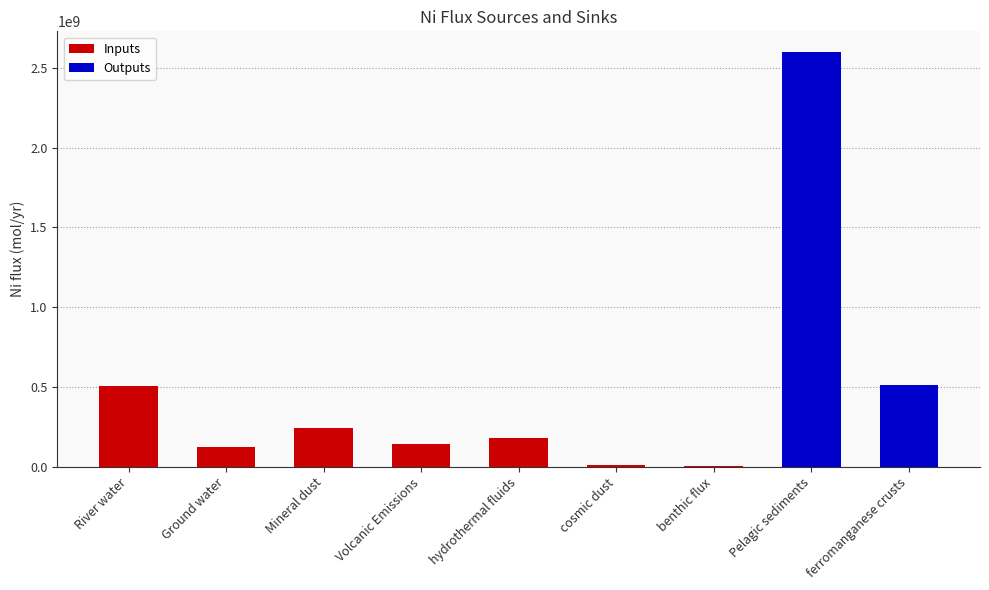

Which has a higher value, Volcanic Emissions or Ground water?

Volcanic Emissions